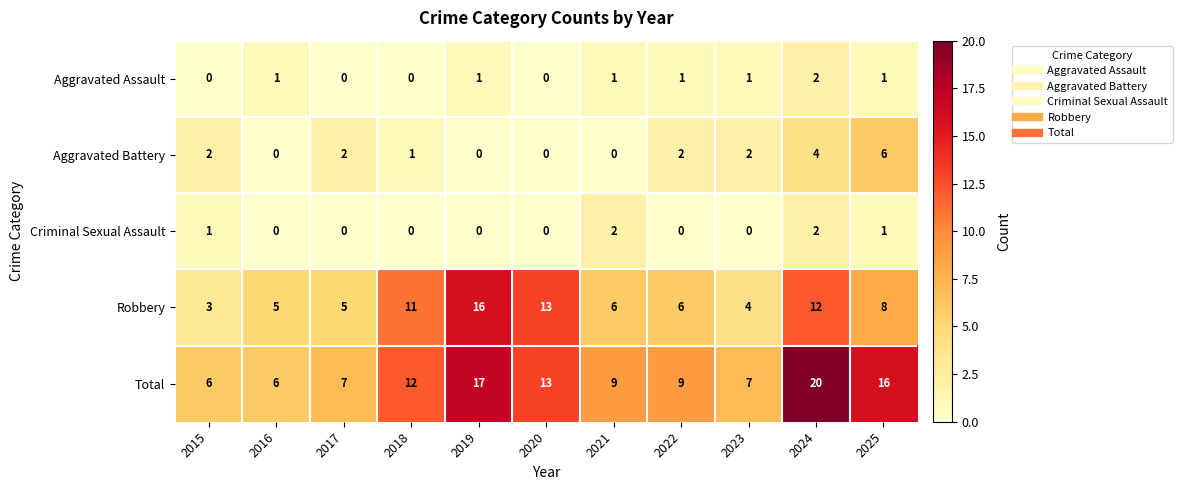

What is the greatest value displayed?

20